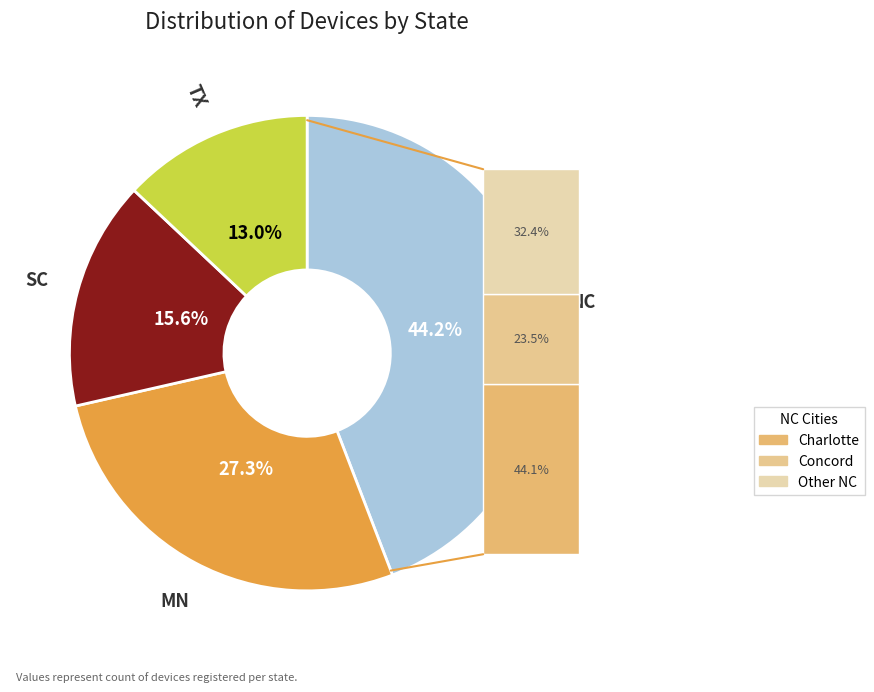

Is NC the majority of the pie?

No